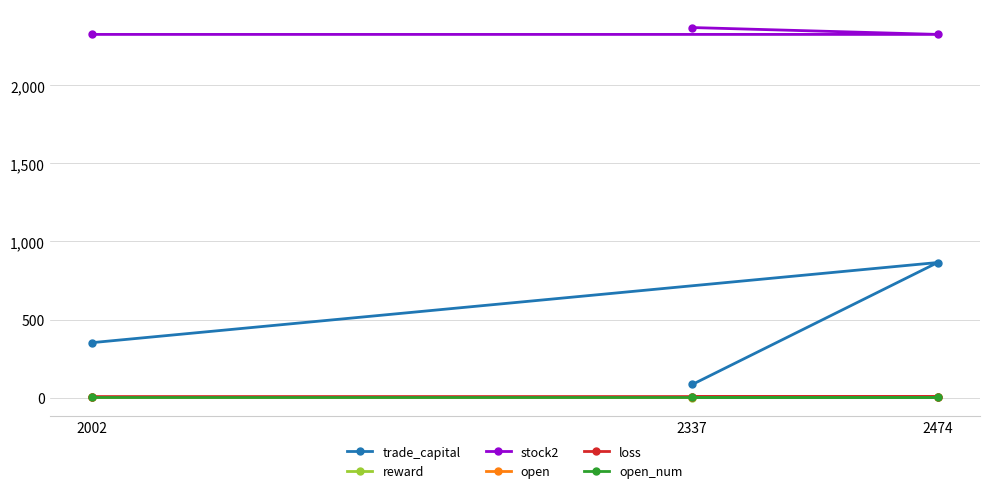

What is the difference between the second highest and minimum values in the trade_capital series?

268.0